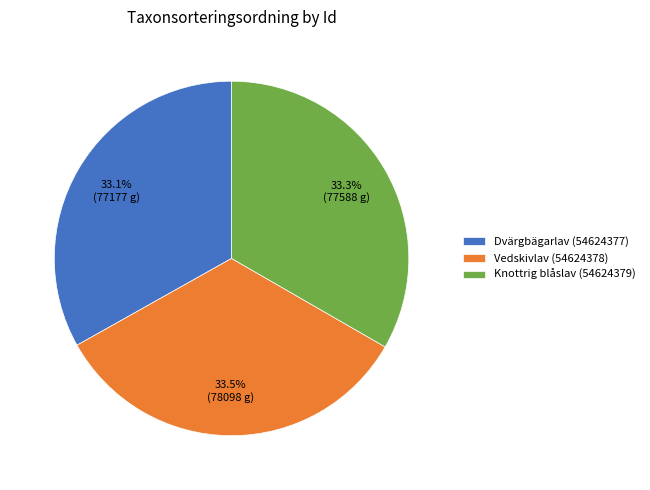

How many slices are in this pie chart?

3